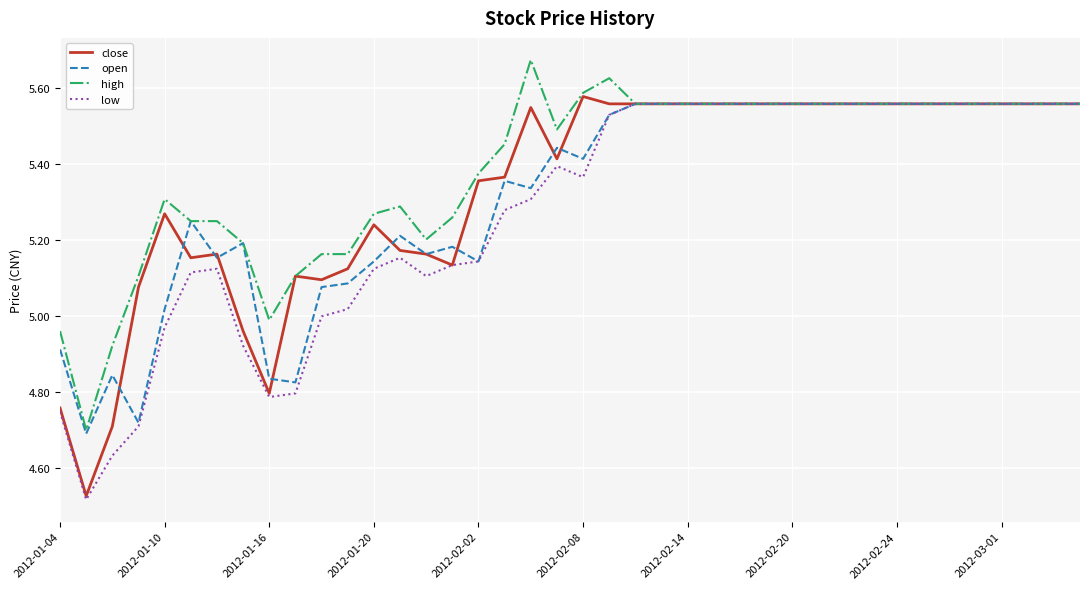

Rank the series by their average value, from highest to lowest.

high, close, open, low